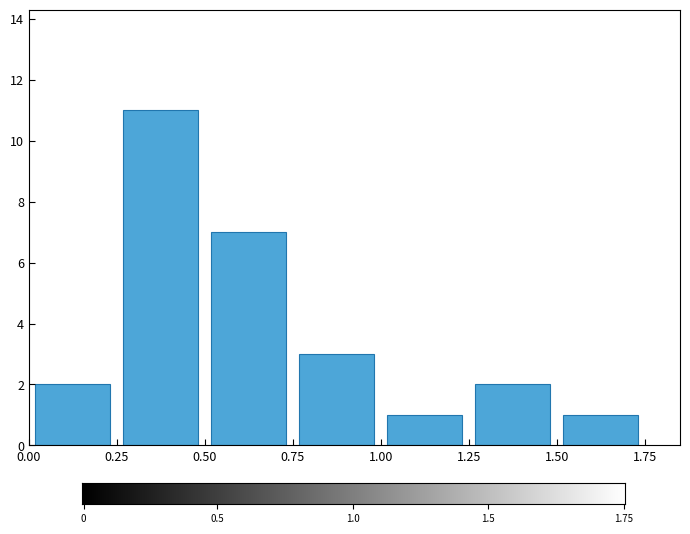

Reading left to right, transcribe this chart: for each bar, give the range it covers on the x-axis and its height. The values are not printed on the chart, so give them approximately, as read against the axis.

0.00 to 0.25: 2
0.25 to 0.50: 11
0.50 to 0.75: 7
0.75 to 1.00: 3
1.00 to 1.25: 1
1.25 to 1.50: 2
1.50 to 1.75: 1